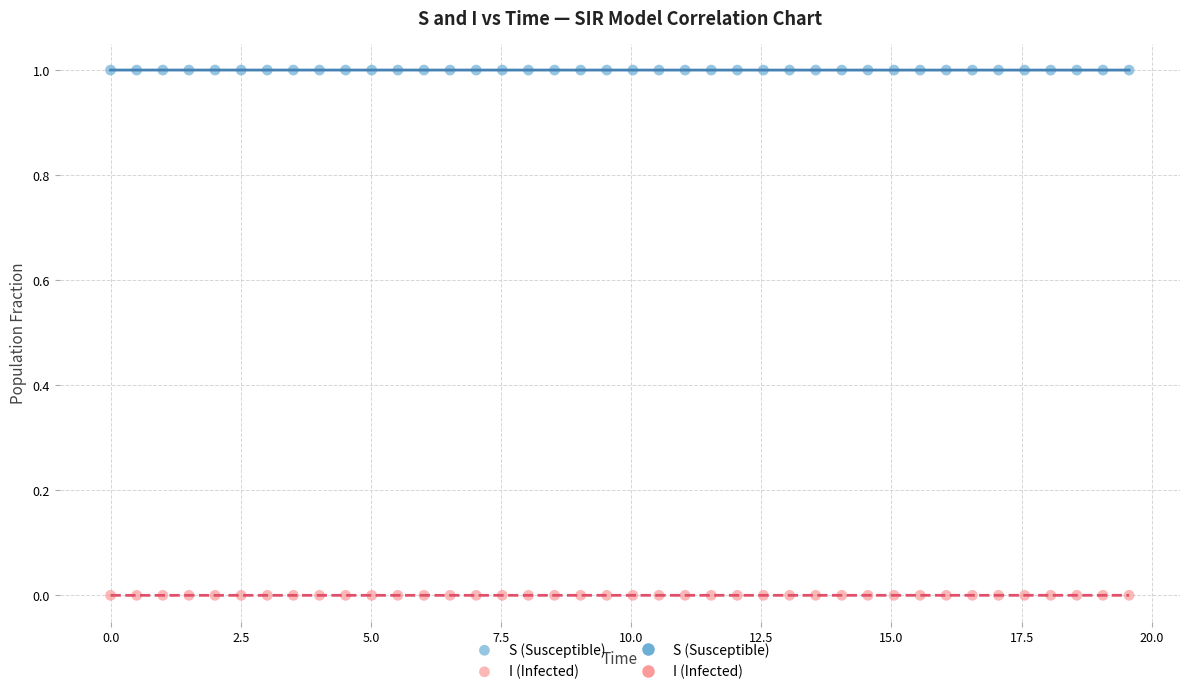

Which series reaches the maximum Y coordinate?

S (Susceptible)